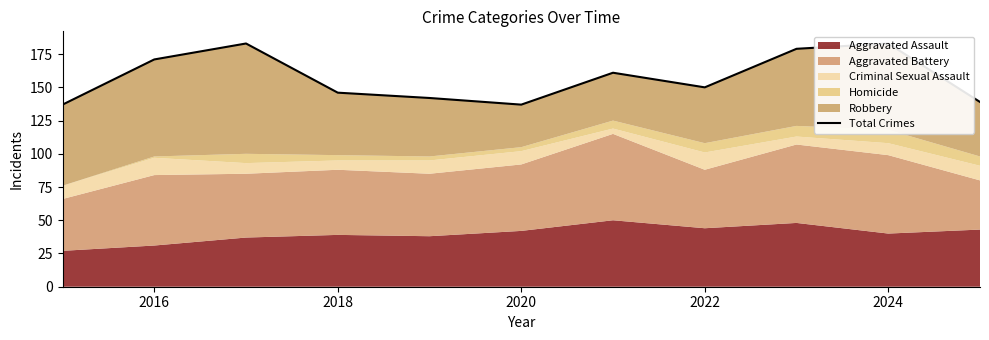

What is the greatest value displayed?

183